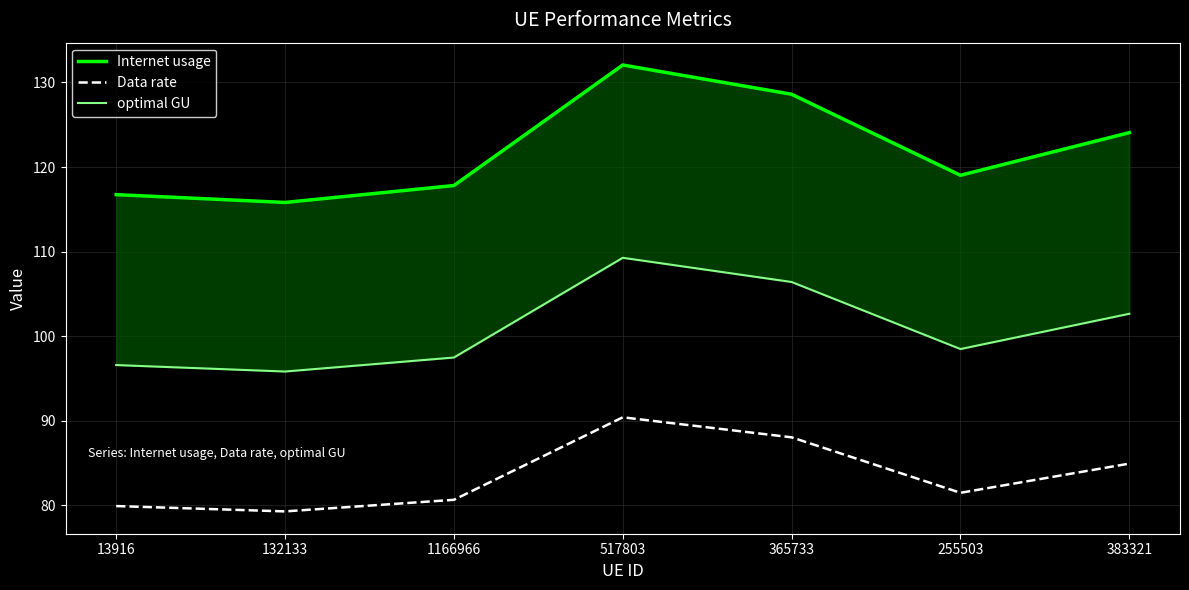

True or false: Internet usage and Data rate intersect in this chart.

False